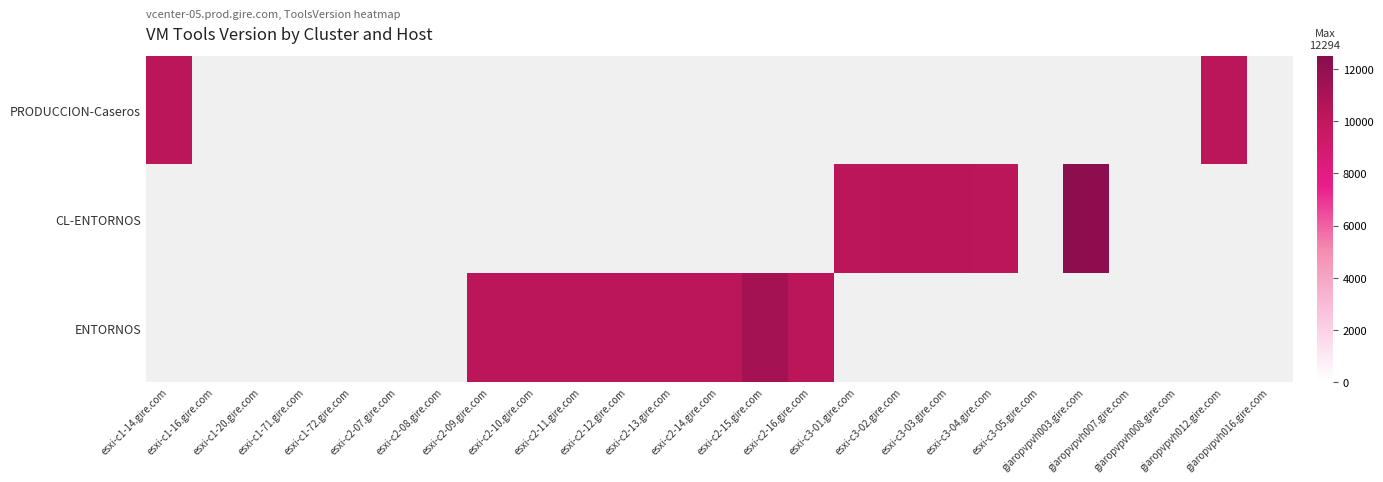

Count the number of categories in the chart.

25